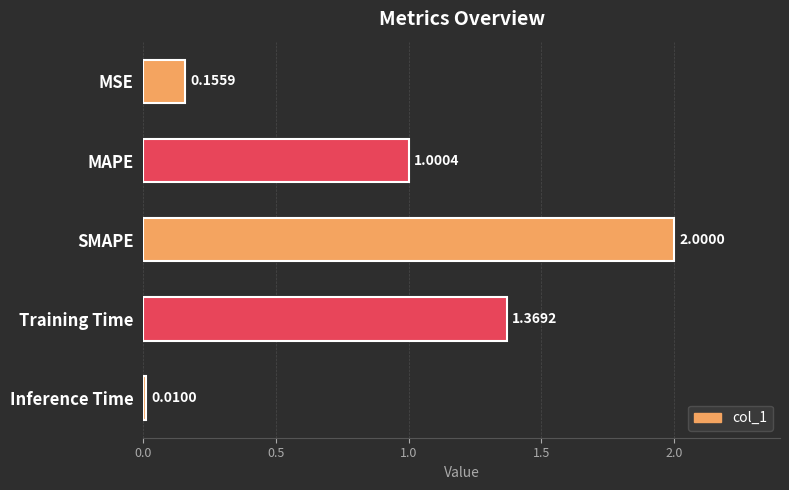

What is the difference between the maximum and minimum values?

2.0